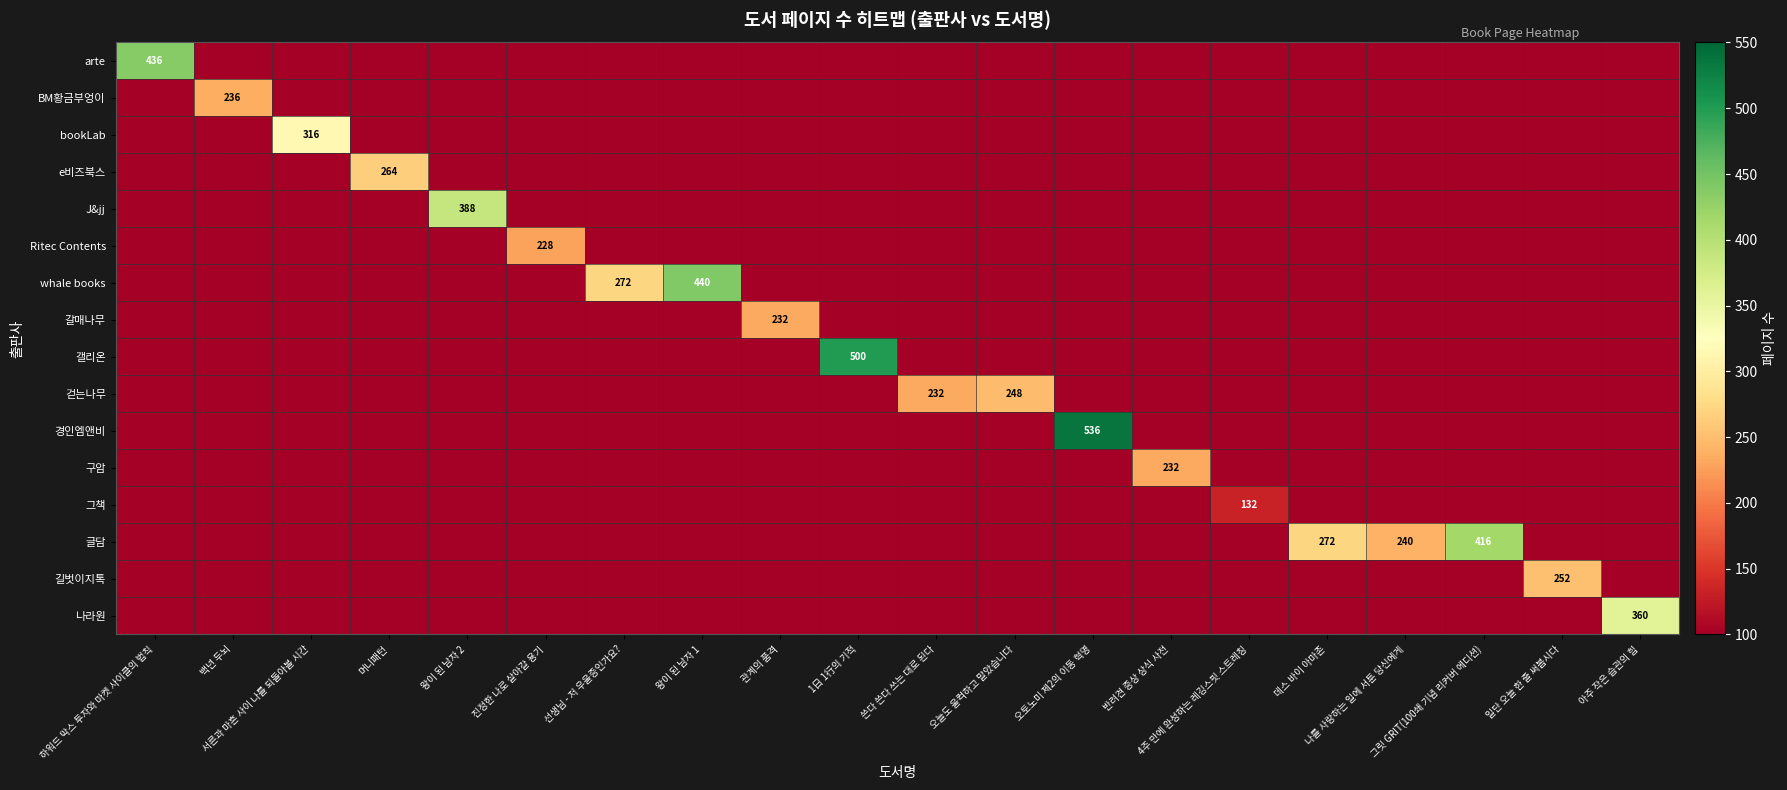

What is the difference between the 글담 values at 반려견 증상 상식 사전 and 그릿 GRIT(100쇄 기념 리커버 에디션)?

416